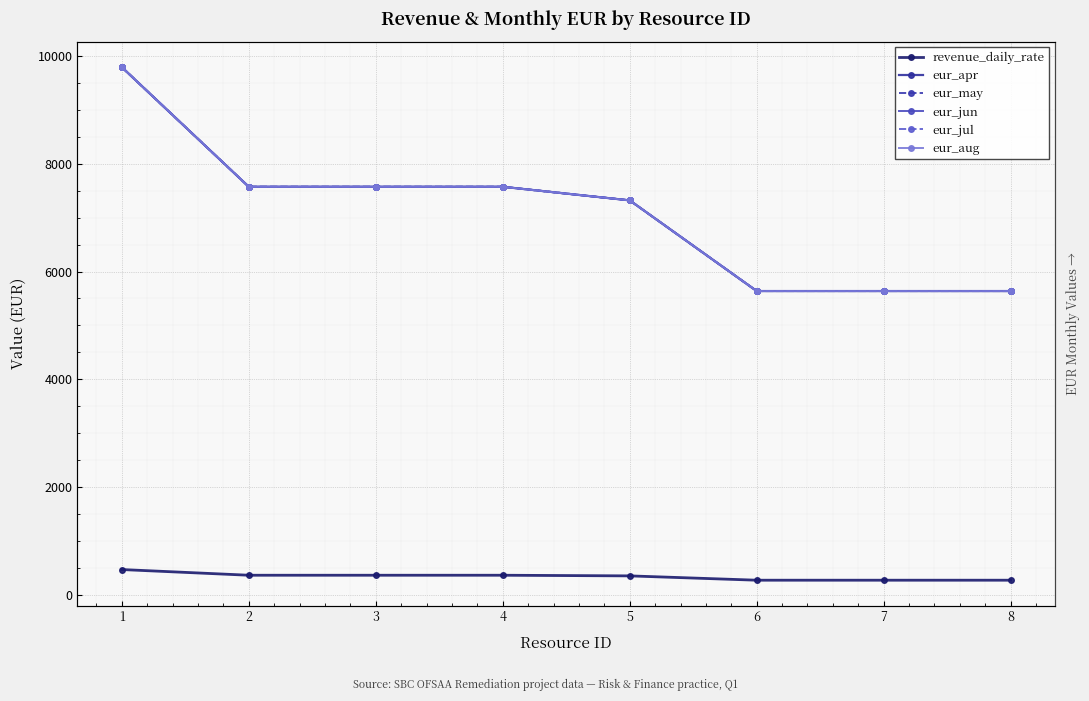

Which series has the largest total across all categories?

eur_apr